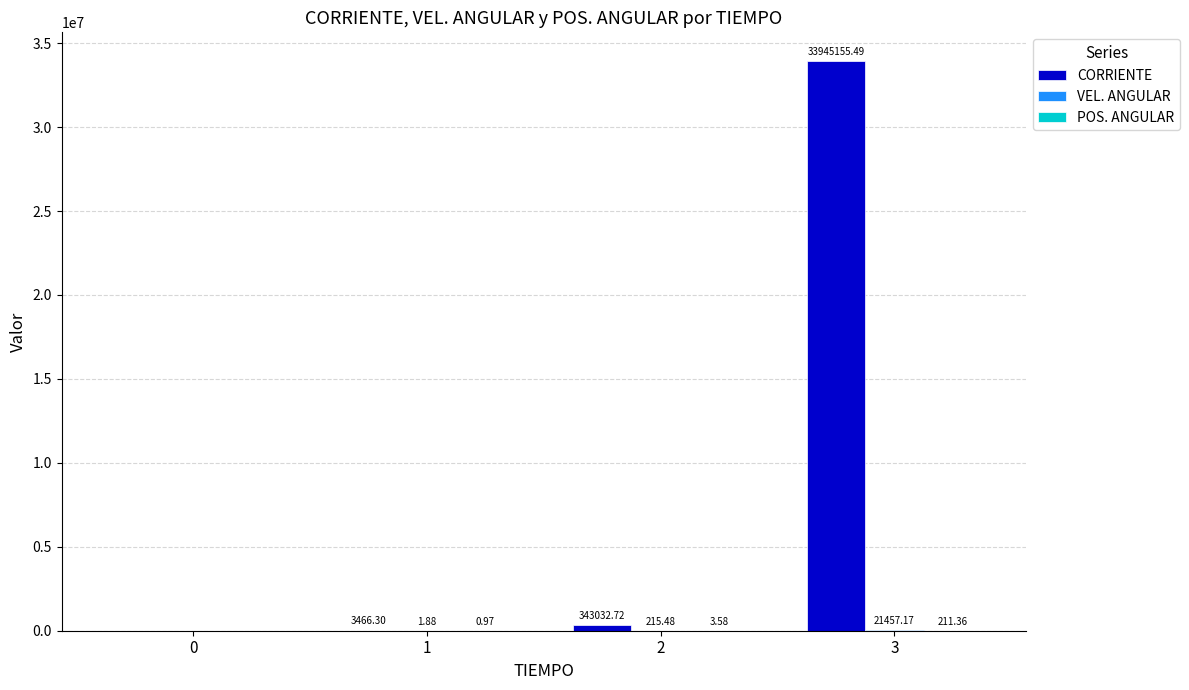

What is the total value across all series at 1?

3469.2